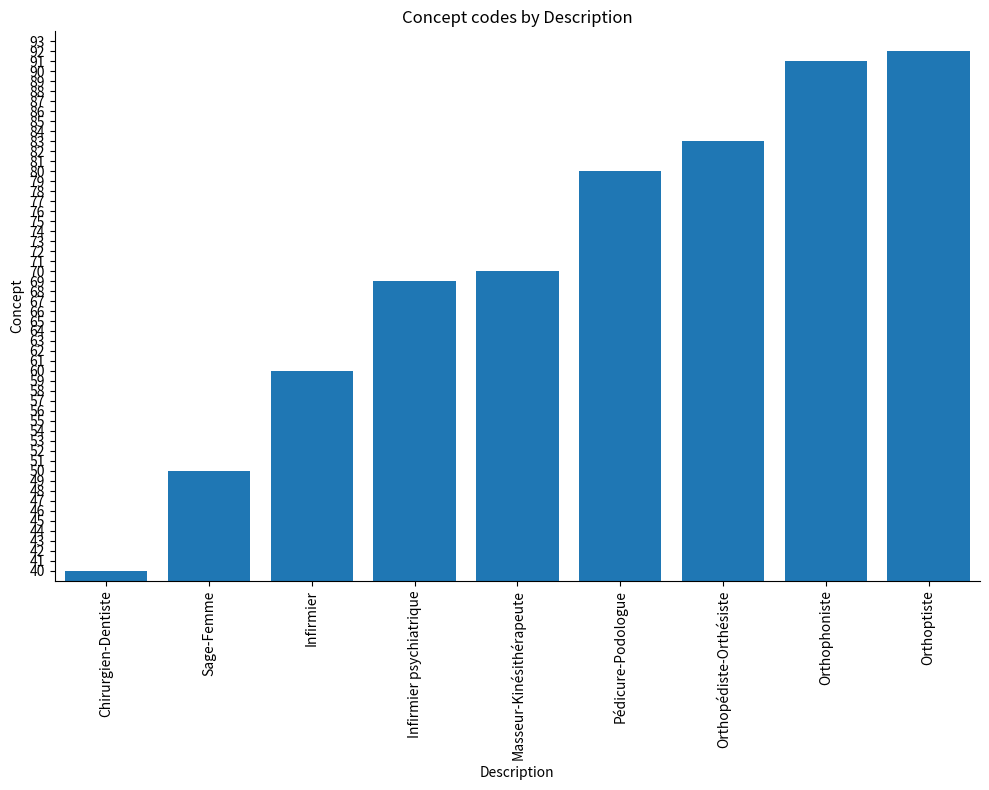

List the labels in order of value, smallest first.

Chirurgien-Dentiste, Sage-Femme, Infirmier, Infirmier psychiatrique, Masseur-Kinésithérapeute, Pédicure-Podologue, Orthopédiste-Orthésiste, Orthophoniste, Orthoptiste